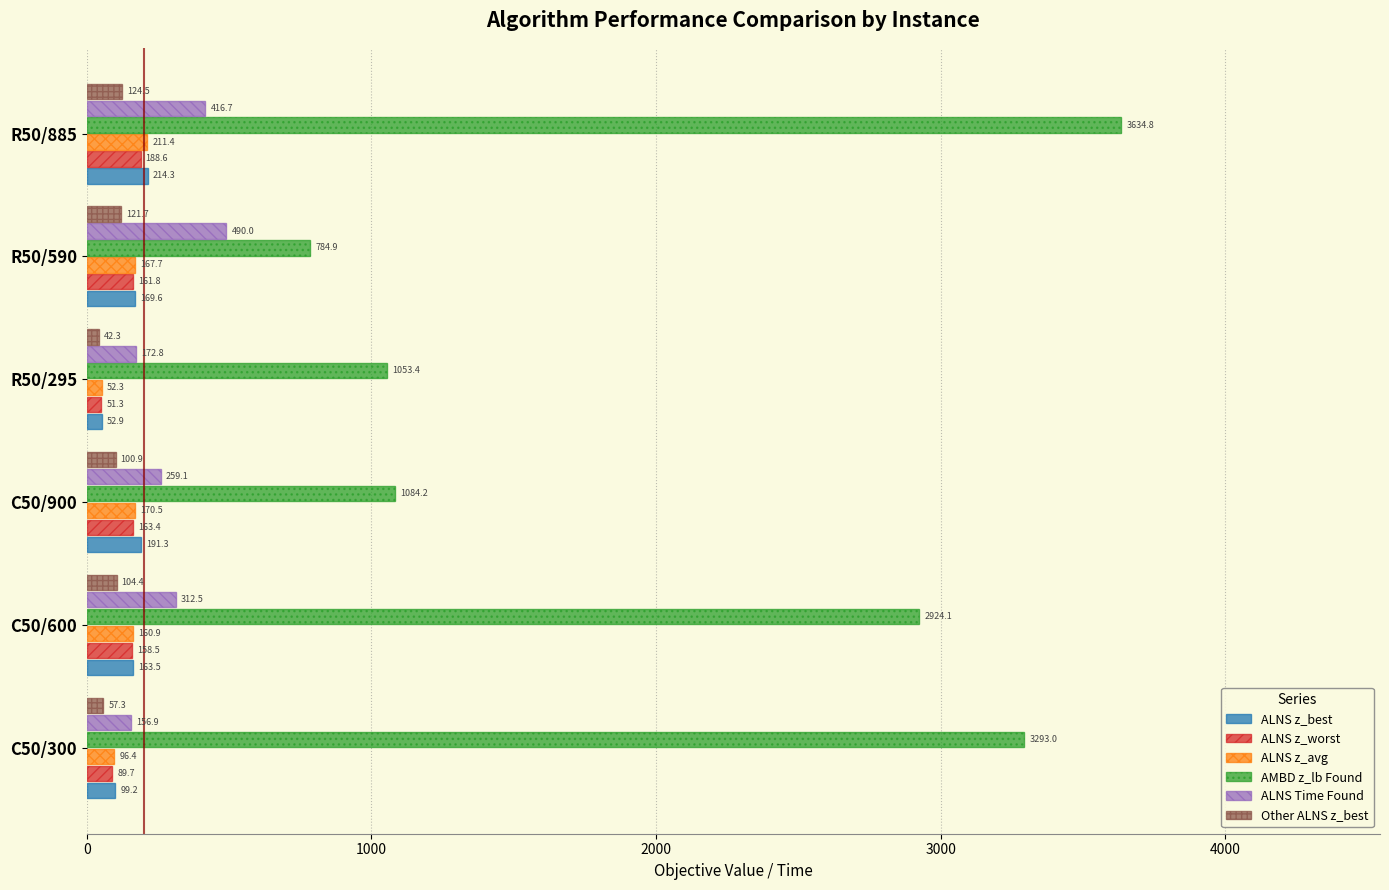

What is the average value of the ALNS z_worst series?

135.5